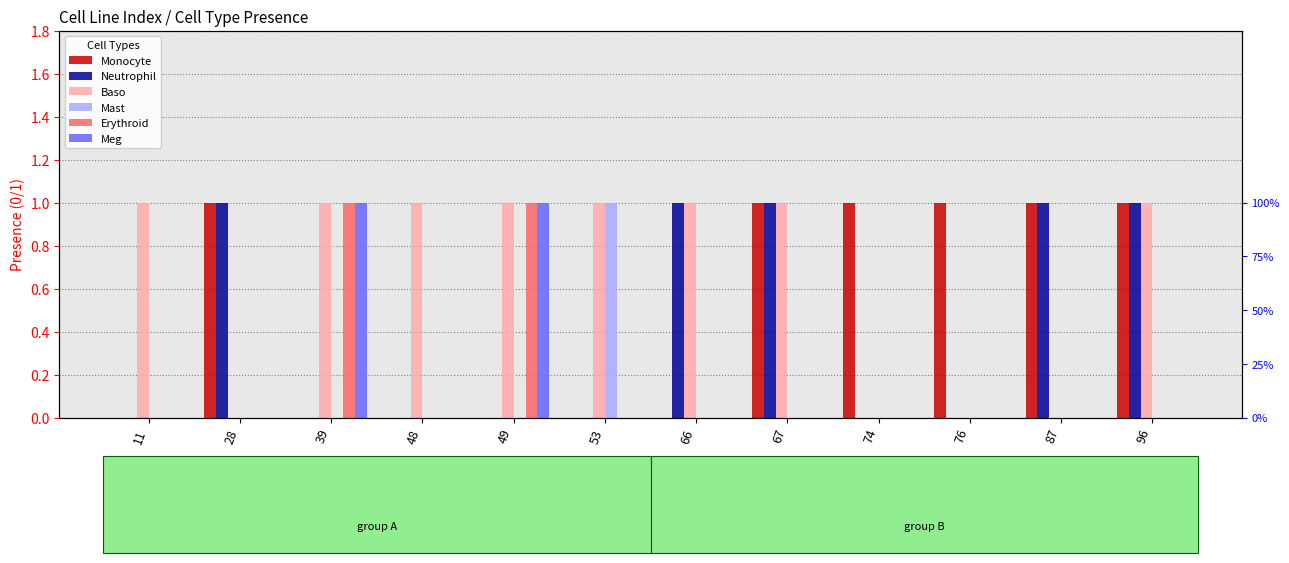

How many data points in Neutrophil are above 0?

5